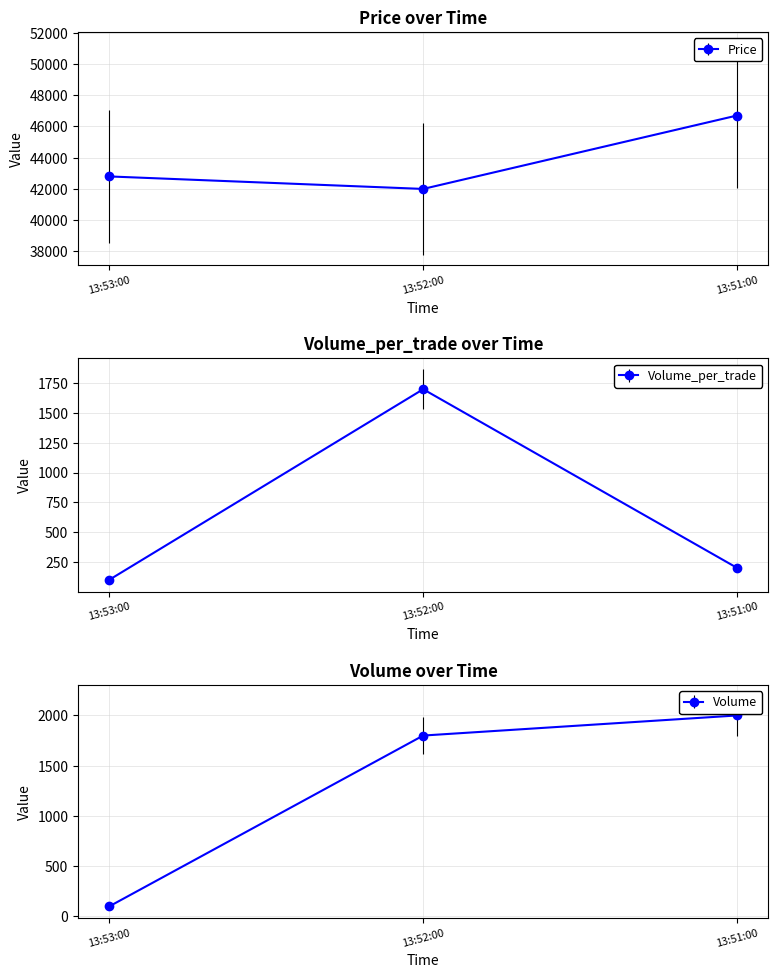

How many lines are shown in the chart?

3